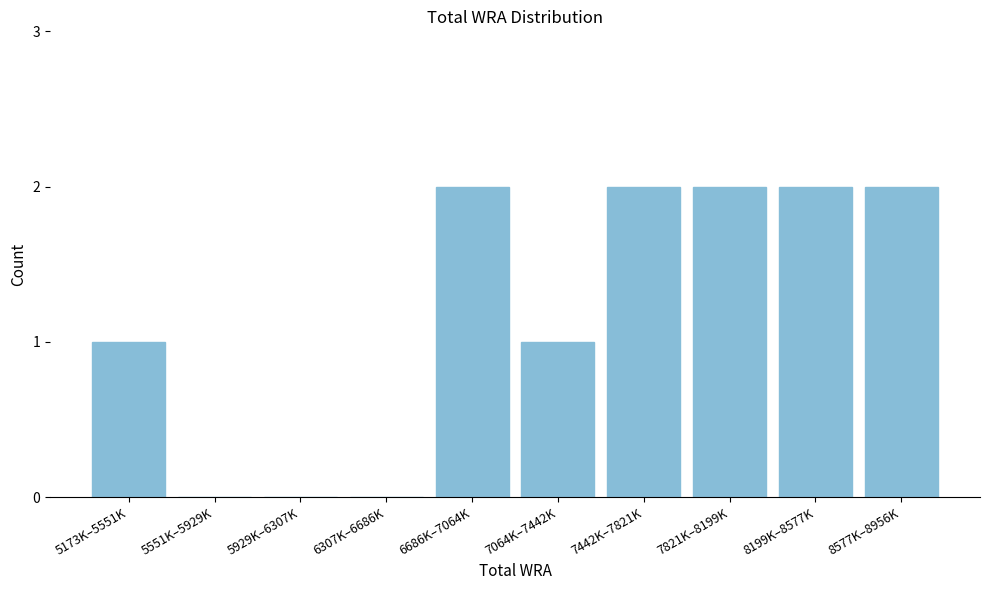

Reading right to left, extract all data points from this chart.

8577K–8956K=2	8199K–8577K=2	7821K–8199K=2	7442K–7821K=2	7064K–7442K=1	6686K–7064K=2	6307K–6686K=0	5929K–6307K=0	5551K–5929K=0	5173K–5551K=1